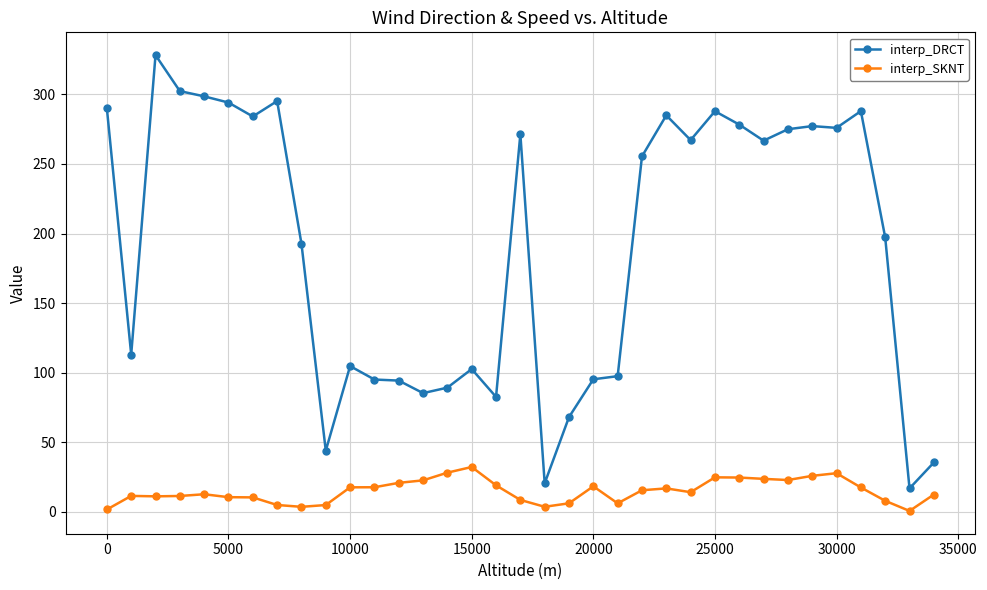

What is the difference between the maximum and minimum values in the interp_SKNT series?

31.6